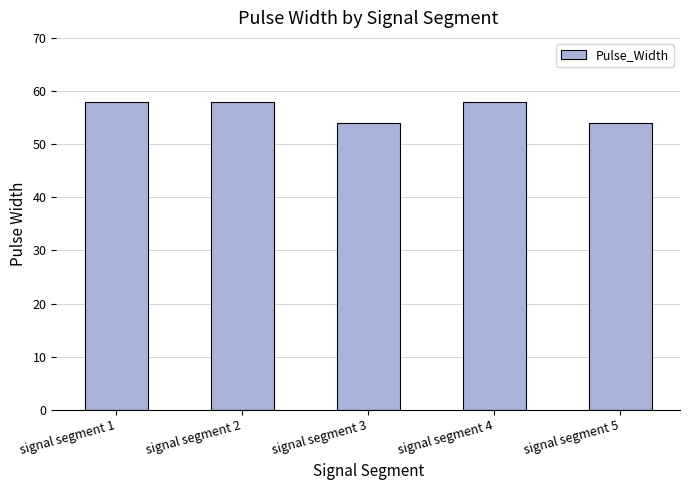

What is the change in value from signal segment 1 to signal segment 3?

-4